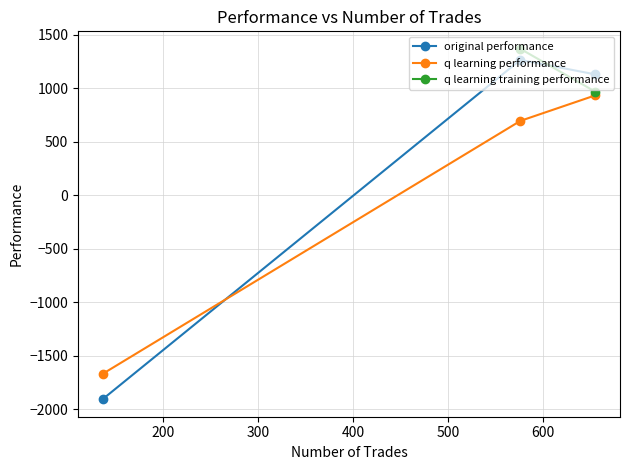

Which has a higher value, 655 or 576?

576